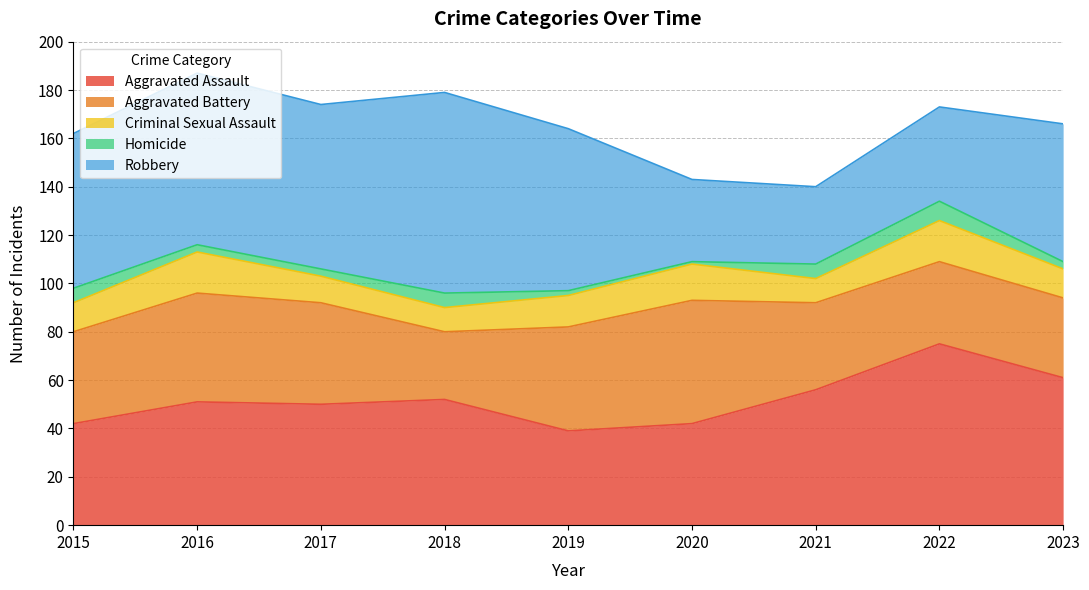

Where does the Robbery series first go above 64?

2016